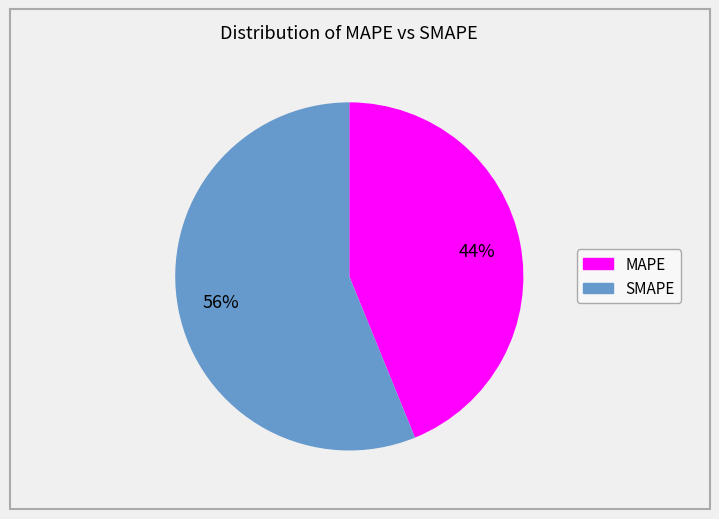

To the nearest percent, what percentage of the pie is MAPE?

44%